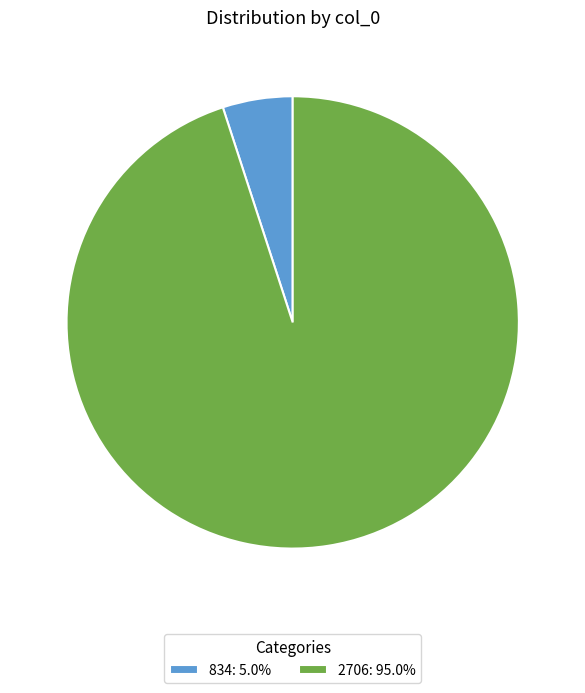

Is 834 the majority of the pie?

No